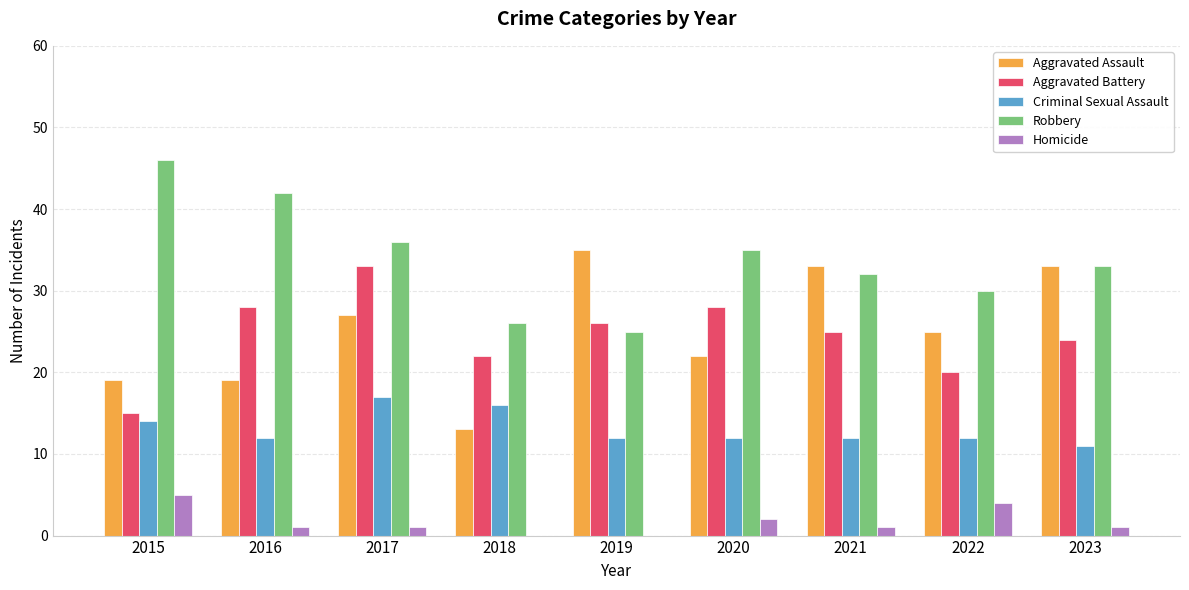

Reading left to right, extract all data points from this chart.

Aggravated Assault: 2015=19	2016=19	2017=27	2018=13	2019=35	2020=22	2021=33	2022=25	2023=33
Aggravated Battery: 2015=15	2016=28	2017=33	2018=22	2019=26	2020=28	2021=25	2022=20	2023=24
Criminal Sexual Assault: 2015=14	2016=12	2017=17	2018=16	2019=12	2020=12	2021=12	2022=12	2023=11
Robbery: 2015=46	2016=42	2017=36	2018=26	2019=25	2020=35	2021=32	2022=30	2023=33
Homicide: 2015=5	2016=1	2017=1	2018=0	2019=0	2020=2	2021=1	2022=4	2023=1